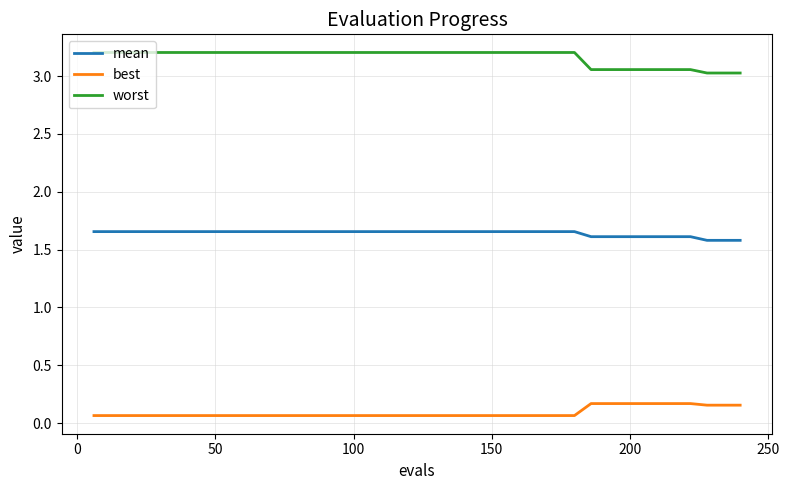

Rank the series by their average value, from highest to lowest.

worst, mean, best